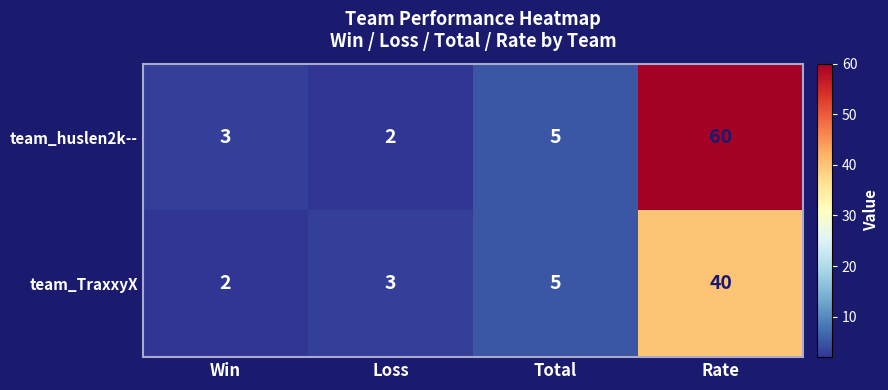

How many series are shown in this chart?

2